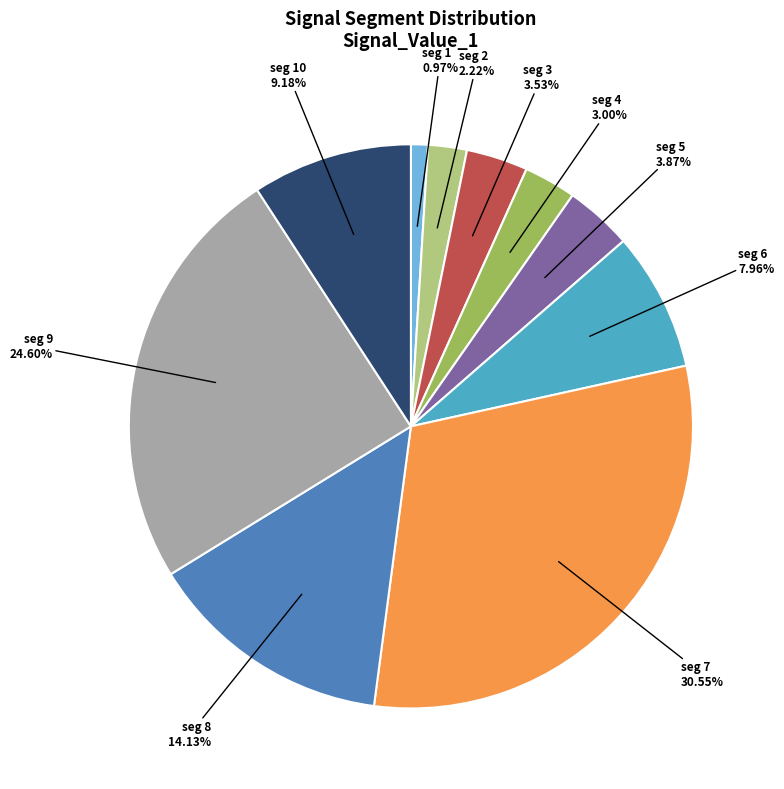

What percentage do signal segment 3 and signal segment 2 together represent?

5.8%